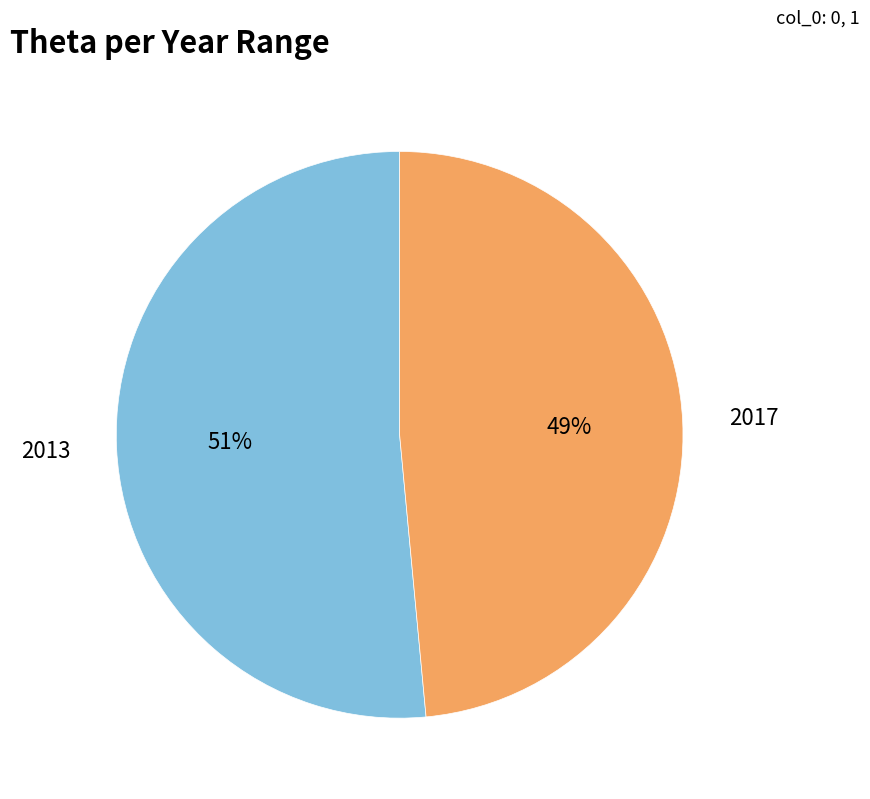

To the nearest percent, what is the average slice percentage?

50%